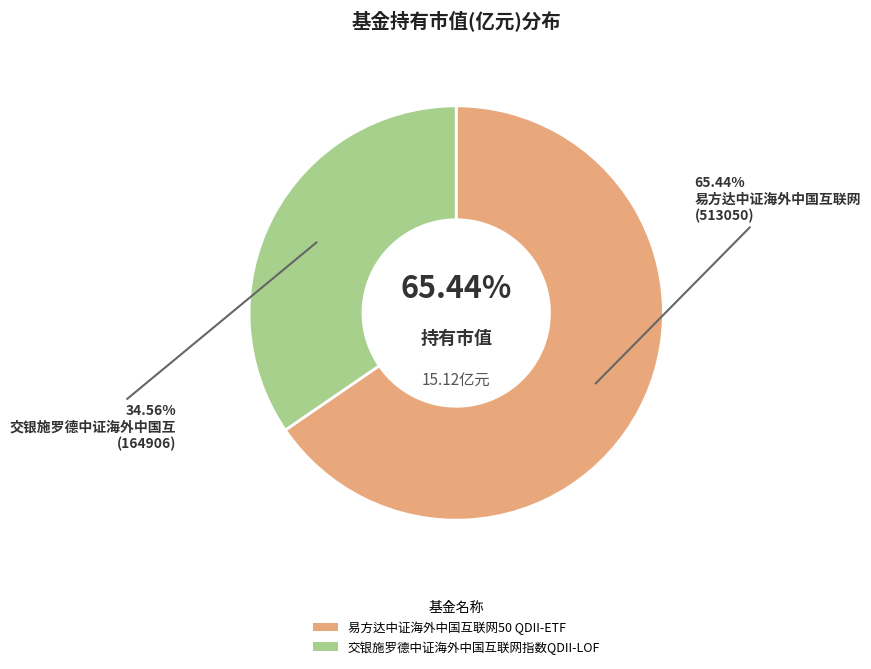

Between 交银施罗德中证海外中国互联网指数QDII-LOF and 易方达中证海外中国互联网50 QDII-ETF, which is larger?

易方达中证海外中国互联网50 QDII-ETF